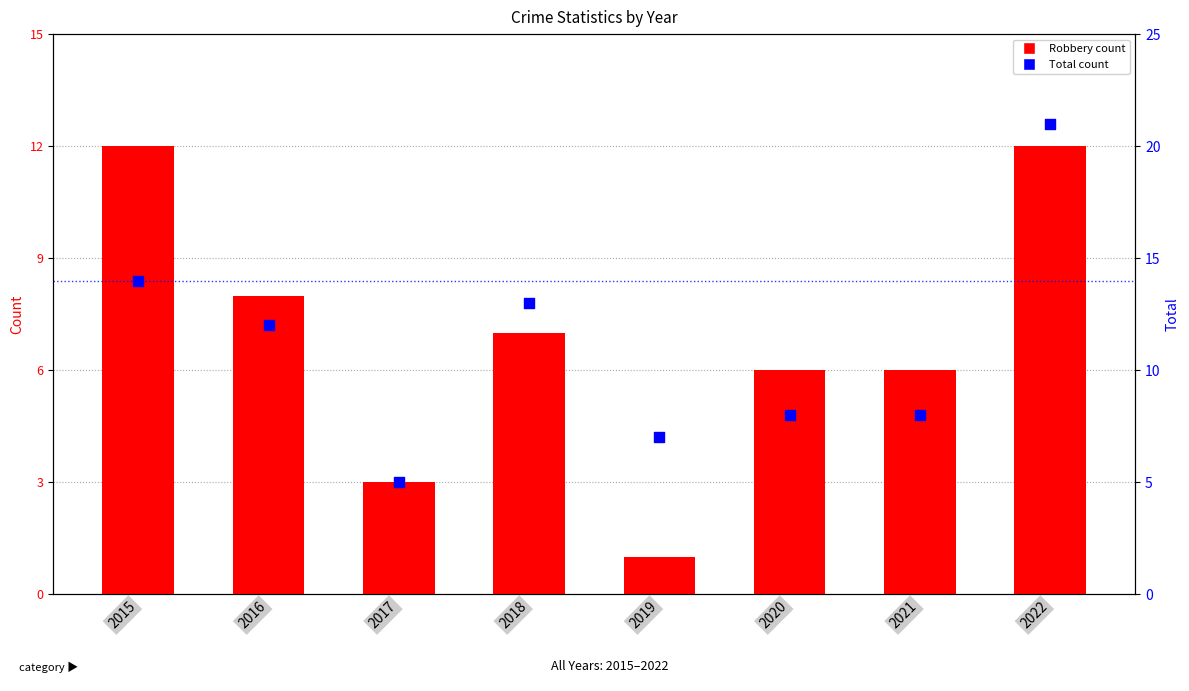

Which series has the largest total across all categories?

Total